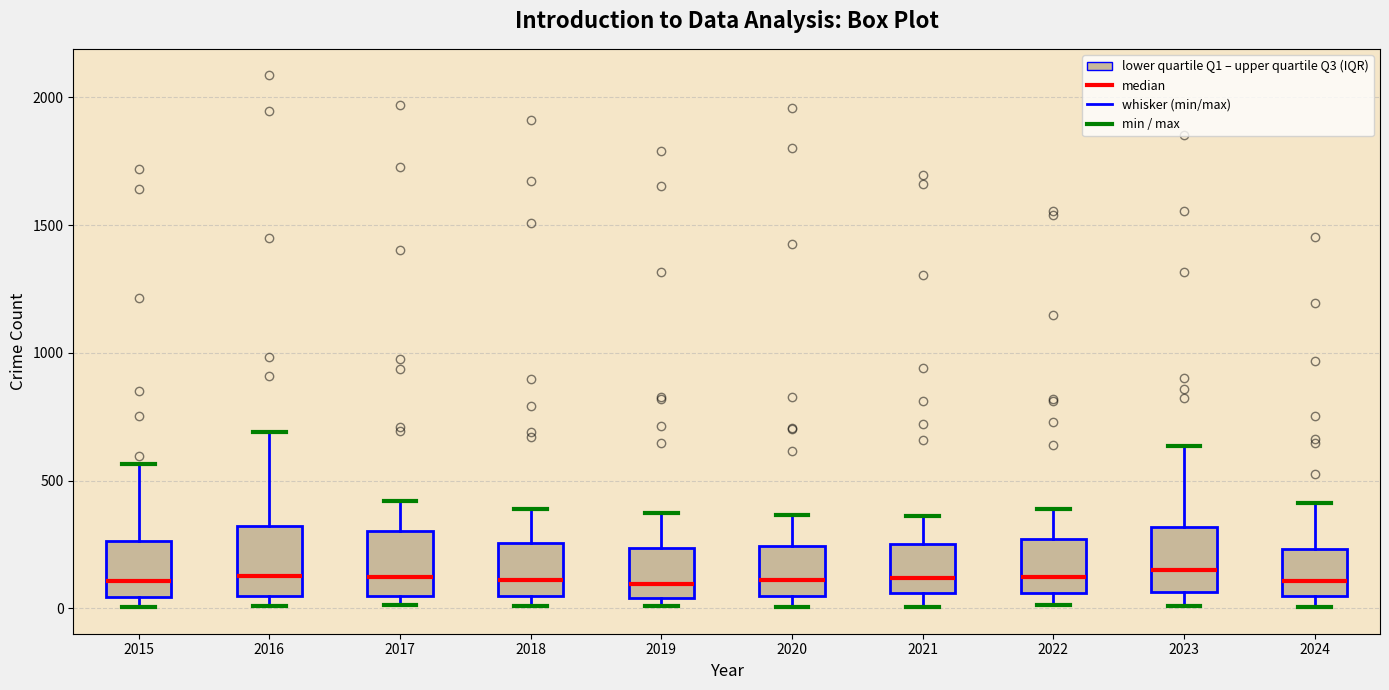

Reading left to right, read every box against the y-axis: the position of its median line, the range the box covers, and the ends of its whiskers. The values are not printed on the chart, so give them approximately, as read against the axis.

2015: median 100, box 50 to 250, whiskers 0 to 550
2016: median 150, box 50 to 300, whiskers 0 to 700
2017: median 100, box 50 to 300, whiskers 0 to 400
2018: median 100, box 50 to 250, whiskers 0 to 400
2019: median 100, box 50 to 250, whiskers 0 to 400
2020: median 100, box 50 to 250, whiskers 0 to 350
2021: median 100, box 50 to 250, whiskers 0 to 350
2022: median 100, box 50 to 250, whiskers 0 to 400
2023: median 150, box 50 to 300, whiskers 0 to 650
2024: median 100, box 50 to 250, whiskers 0 to 400